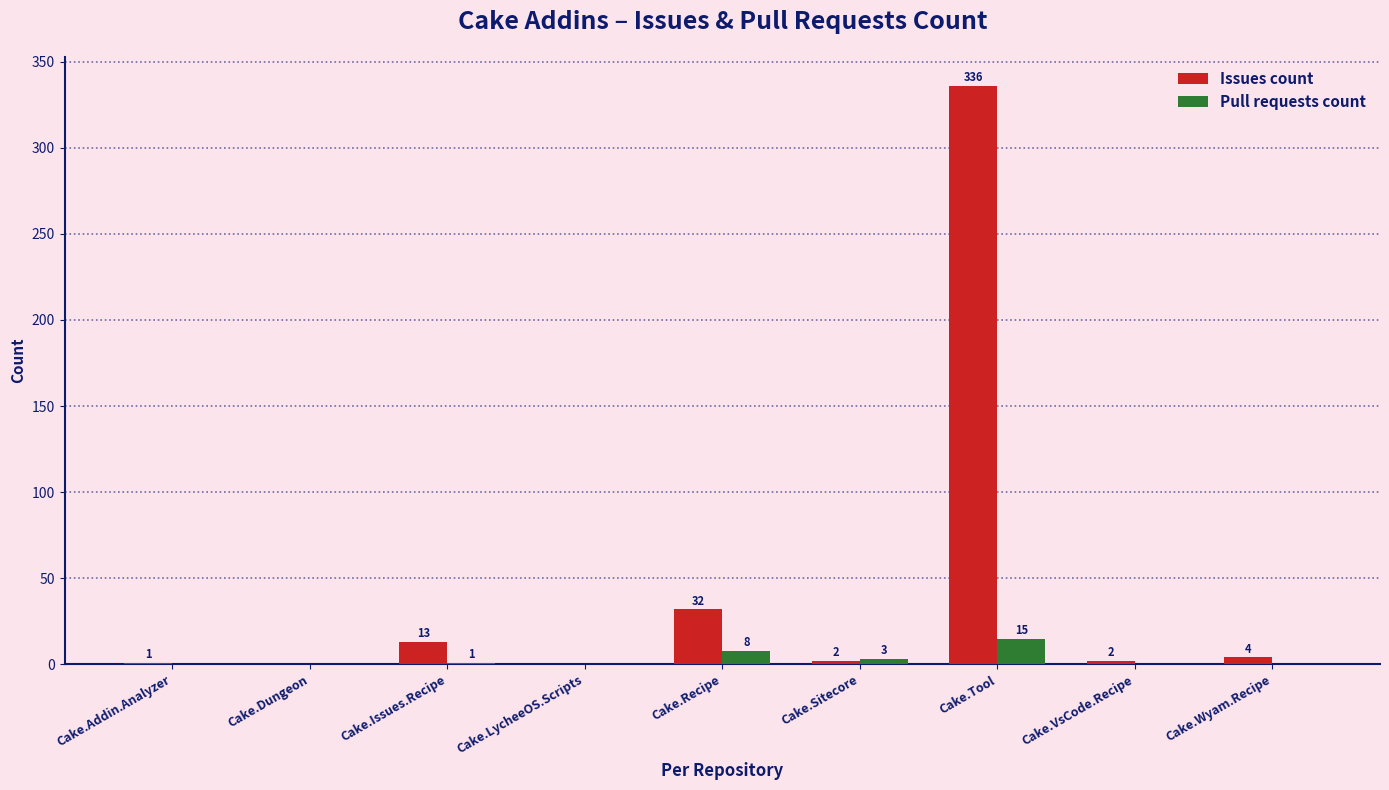

What is the sum of the Issues count values at Cake.Tool and Cake.Dungeon?

336